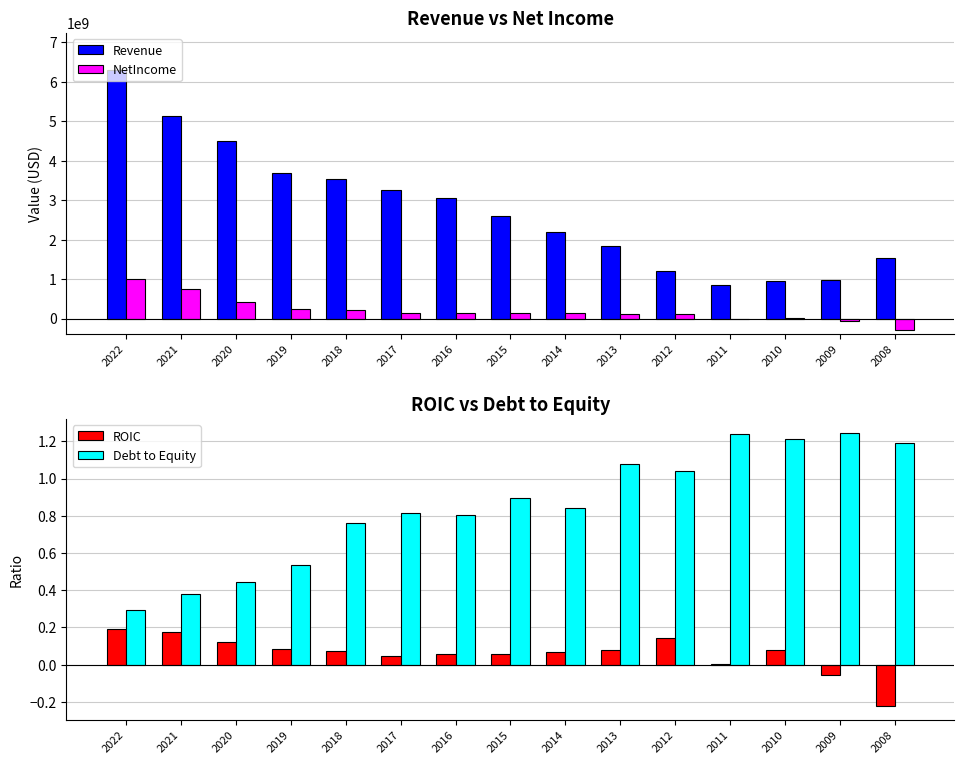

Reading right to left, list all the values displayed in this chart.

Revenue: 2008=1523068000.0	2009=970313000.0	2010=941656000.0	2011=861244000.0	2012=1193674000.0	2013=1833879000.0	2014=2190633000.0	2015=2592556000.0	2016=3056716000.0	2017=3254833000.0	2018=3543917000.0	2019=3677843000.0	2020=4506305000.0	2021=5147326000.0	2022=6298154000.0
NetIncome: 2008=-291935000.0	2009=-66456000.0	2010=7150000.0	2011=-21106000.0	2012=105163000.0	2013=124464000.0	2014=142241000.0	2015=128738000.0	2016=149541000.0	2017=143255000.0	2018=227332000.0	2019=249663000.0	2020=423475000.0	2021=737444000.0	2022=992192000.0
ROIC: 2008=-0.2	2009=-0.1	2010=0.1	2011=0.0	2012=0.1	2013=0.1	2014=0.1	2015=0.1	2016=0.1	2017=0.0	2018=0.1	2019=0.1	2020=0.1	2021=0.2	2022=0.2
Debt to Equity: 2008=1.2	2009=1.2	2010=1.2	2011=1.2	2012=1.0	2013=1.1	2014=0.8	2015=0.9	2016=0.8	2017=0.8	2018=0.8	2019=0.5	2020=0.4	2021=0.4	2022=0.3